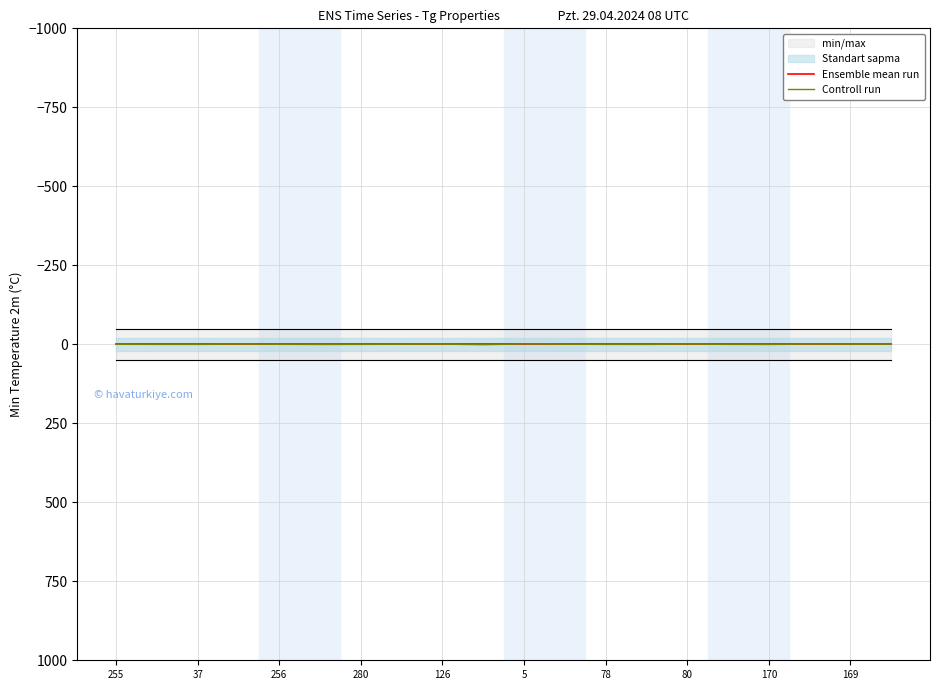

At how many categories does at least one series exceed 0?

11